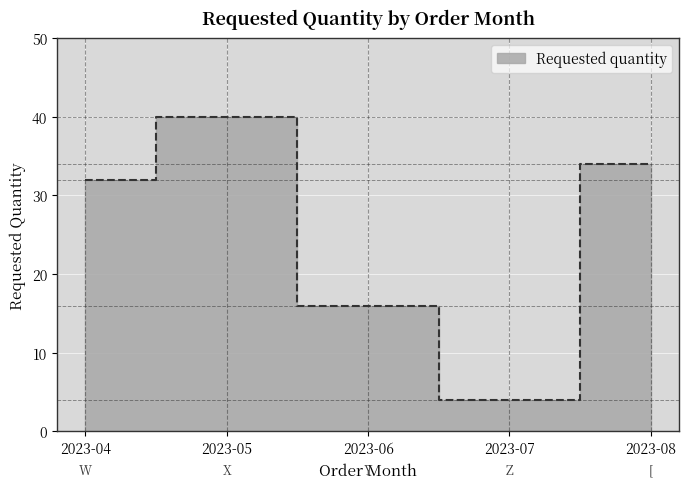

Where is the first local maximum?

2023-05